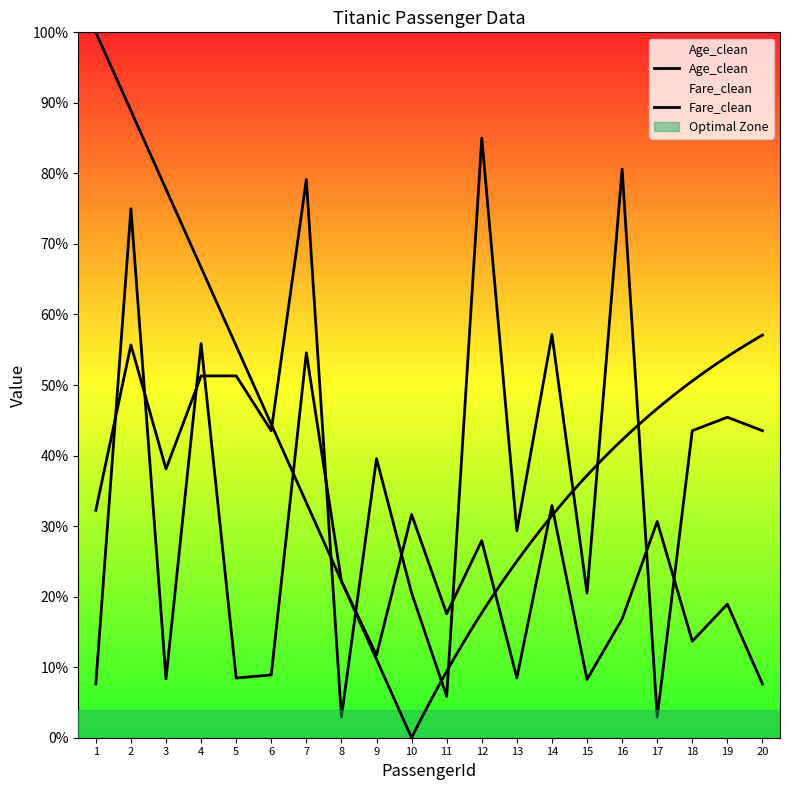

Which series has the largest range (max minus min)?

Age_clean